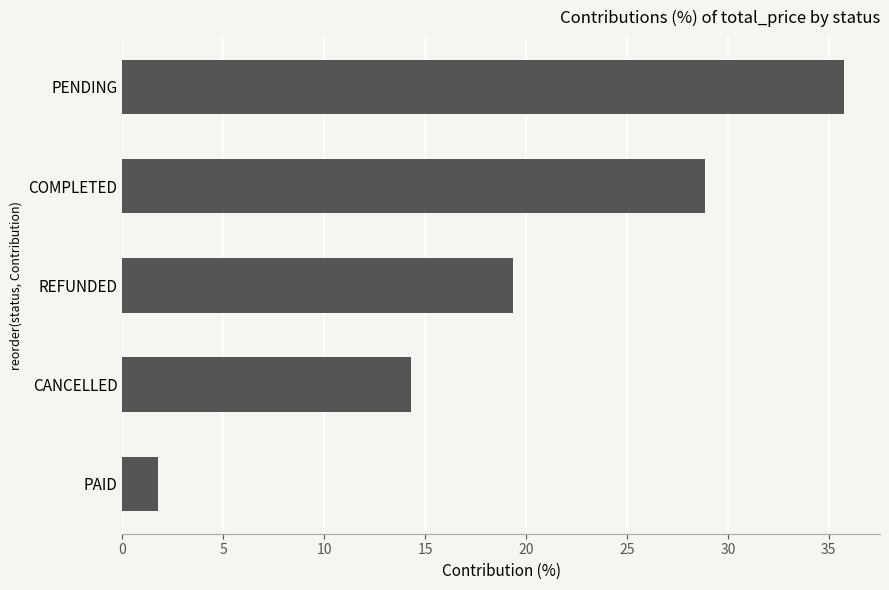

At which label is the value closest to 18?

REFUNDED